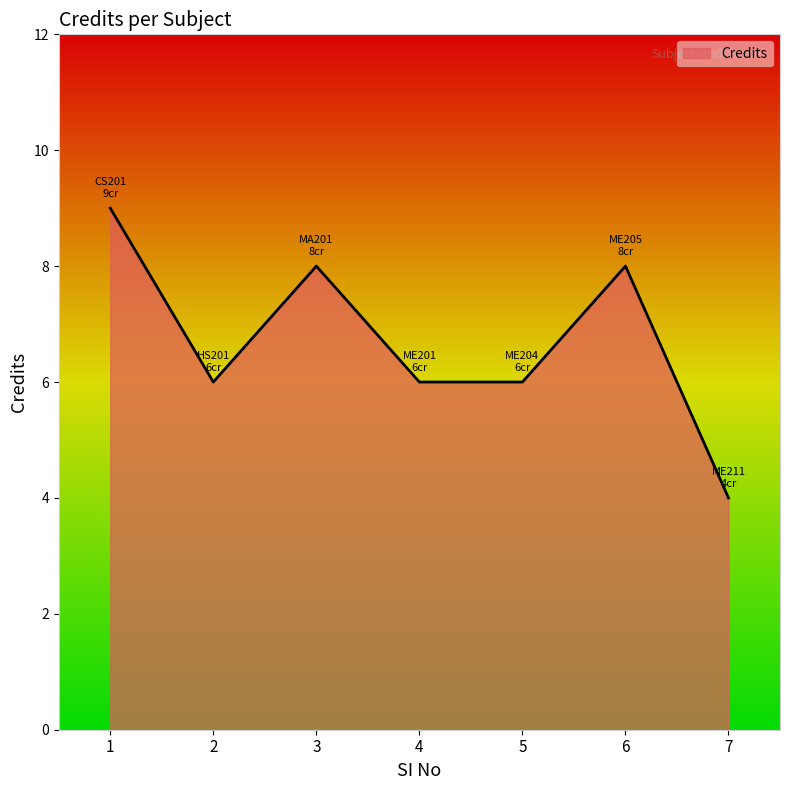

Reading right to left, extract all data points from this chart.

7=4	6=8	5=6	4=6	3=8	2=6	1=9